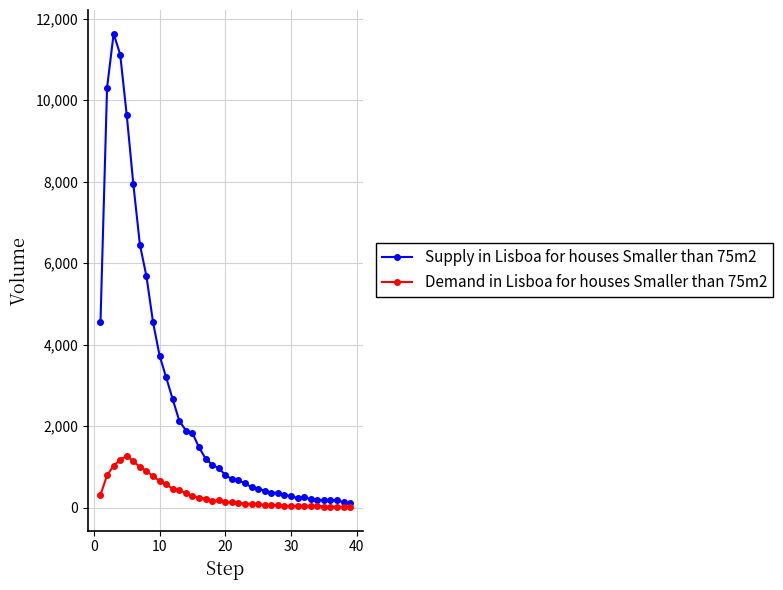

How many lines are shown in the chart?

2